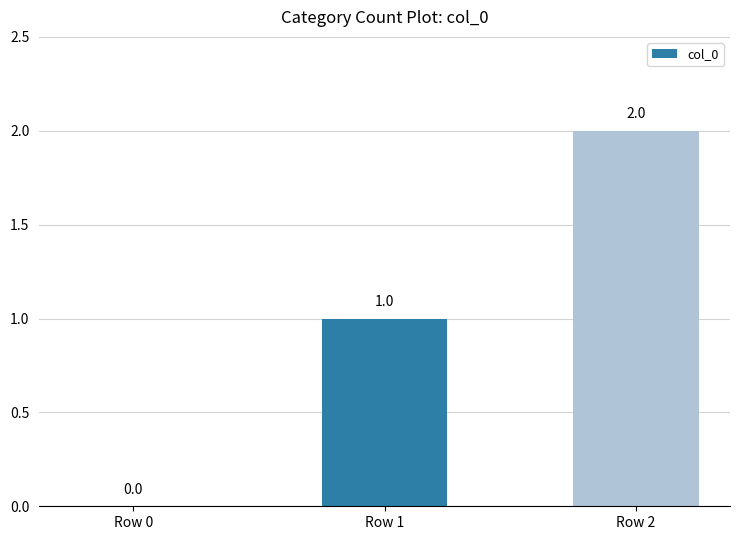

At which label is the value closest to 1?

Row 1